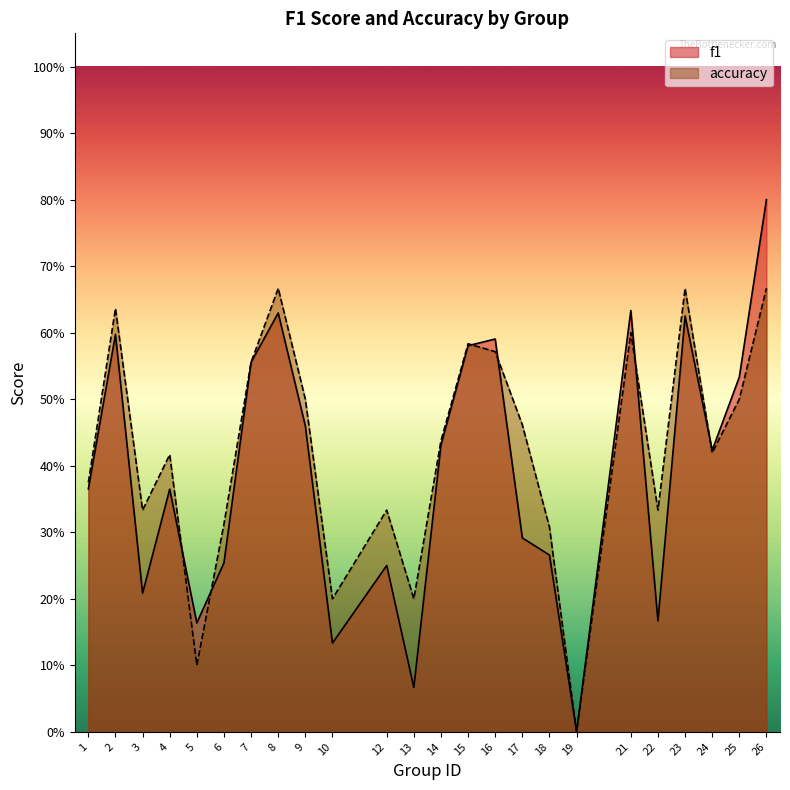

How many accuracy values are between 0 and 1?

24